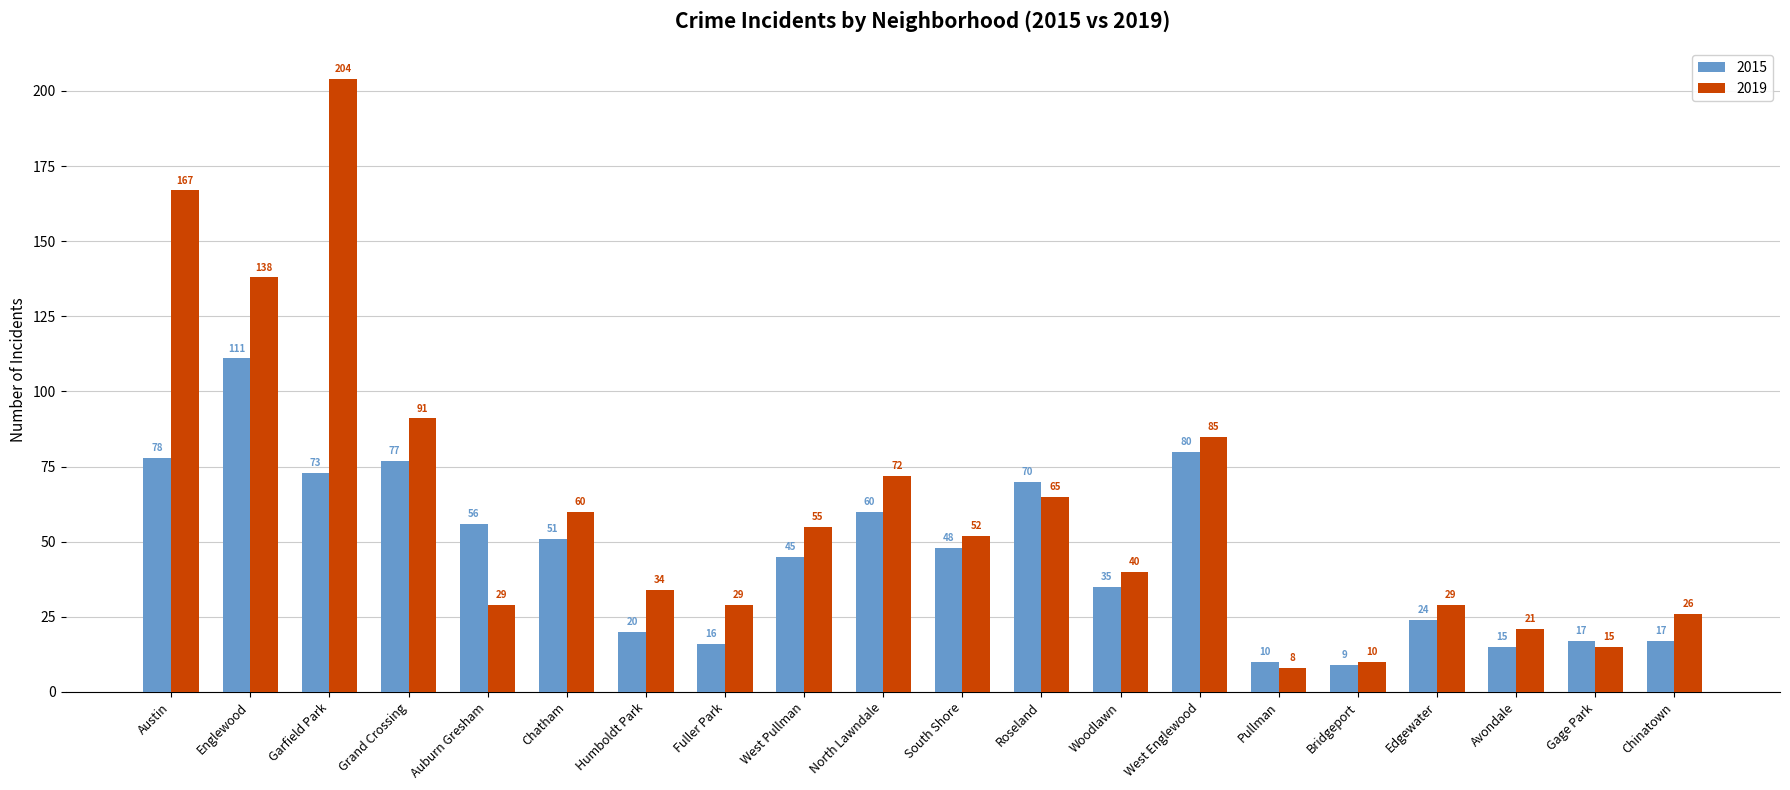

Is it true that 2015 equals 15 at Avondale?

True